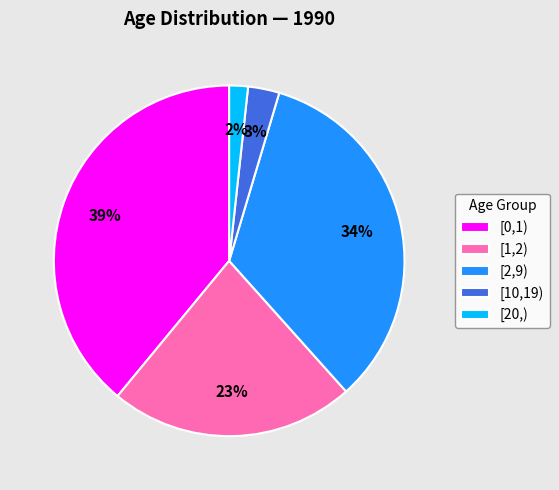

True or false: [2,9) accounts for 34% of the total.

True